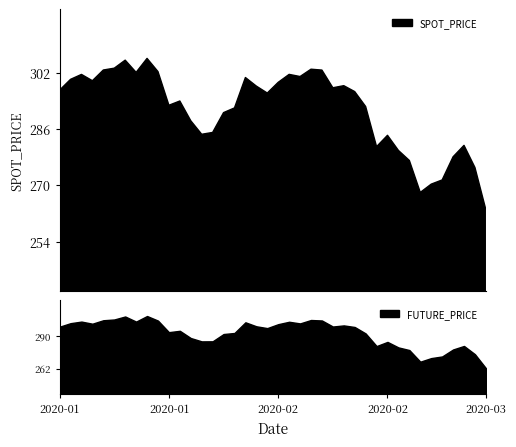

Rank the series by their maximum value, from lowest to highest.

SPOT_PRICE, FUTURE_PRICE